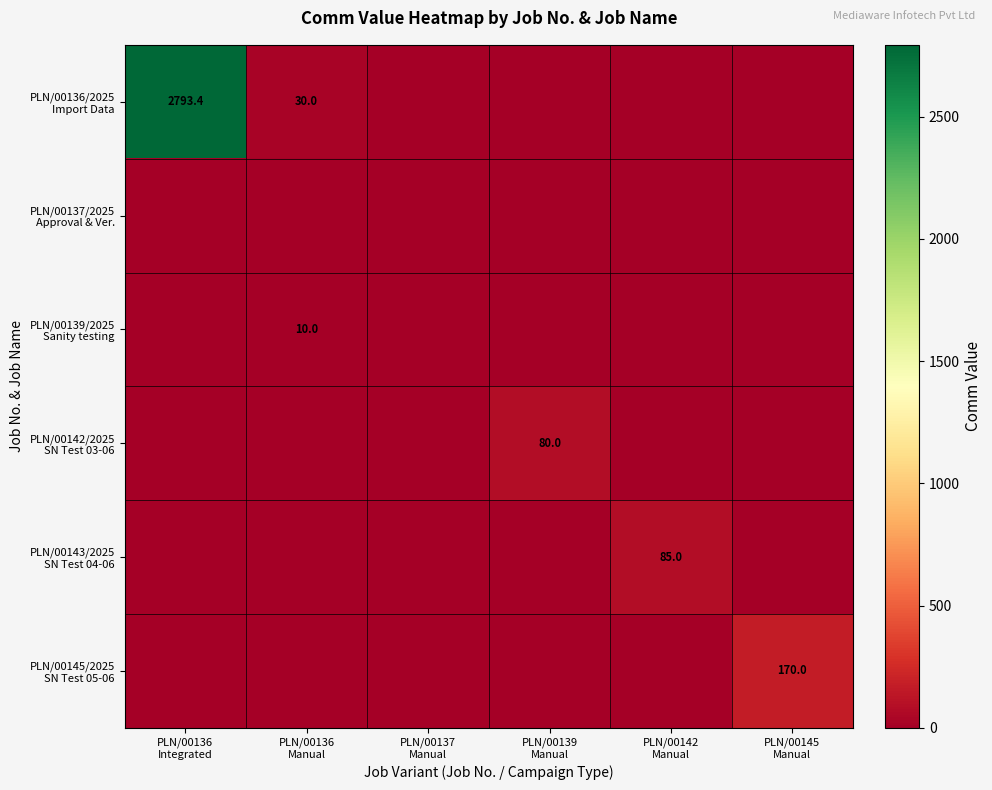

At which category is the sum across all series the highest?

PLN/00136
Integrated